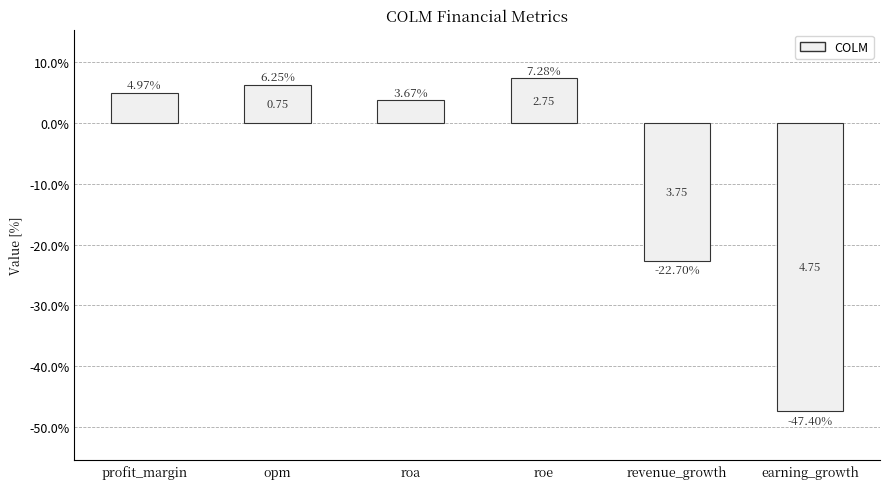

Between opm and roa, which is larger?

opm